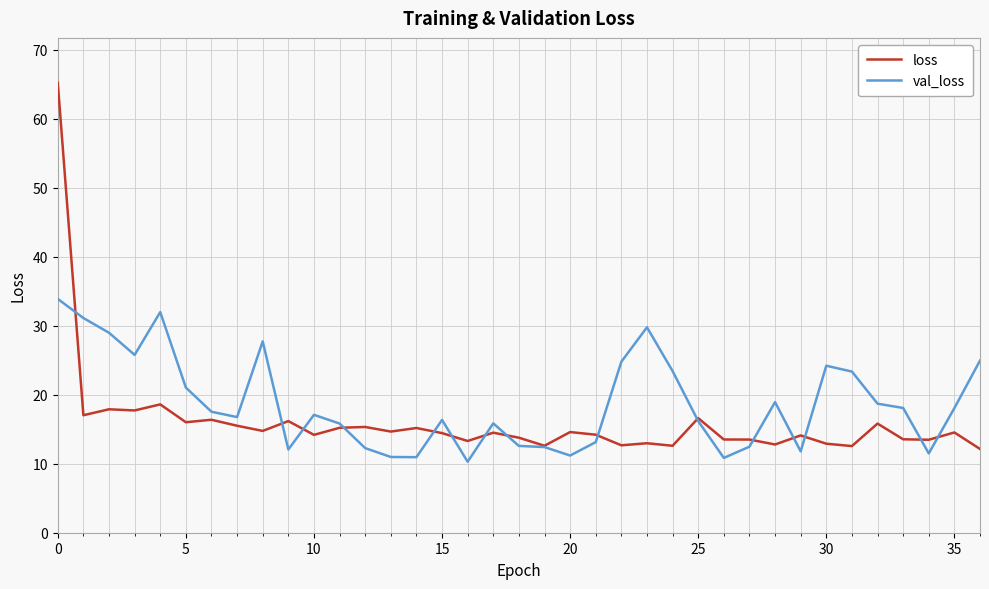

Which series has the largest range (max minus min)?

loss